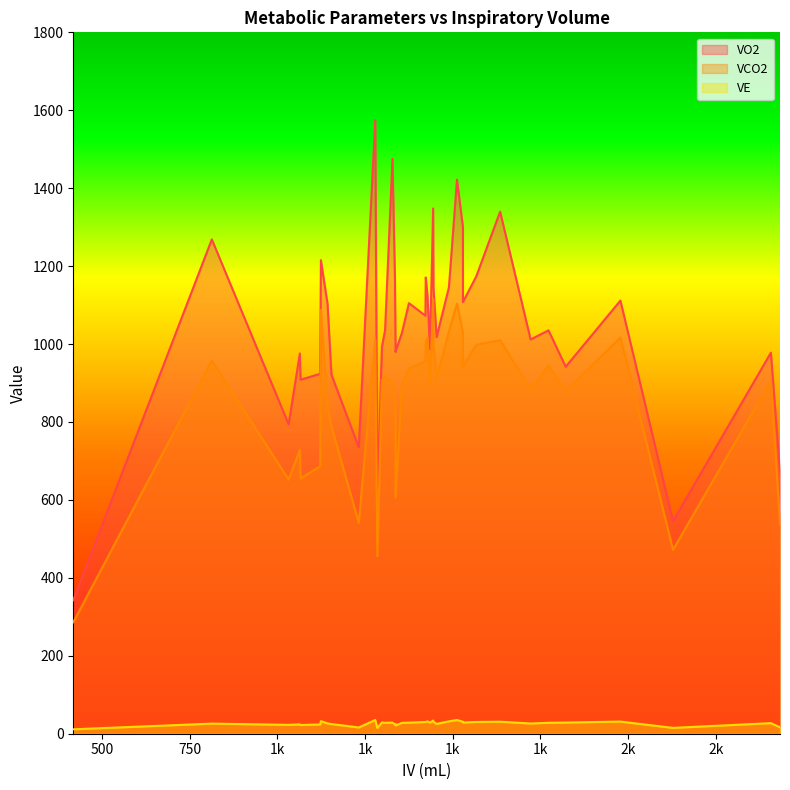

Which label corresponds to the smallest value in the chart?

418